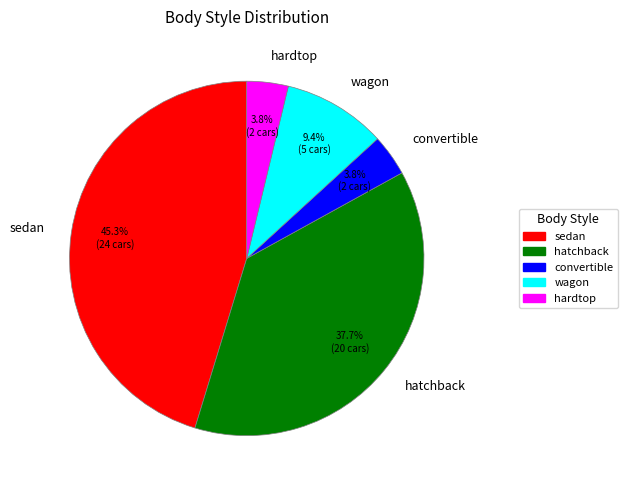

Is it true that wagon is 1% of the pie?

False